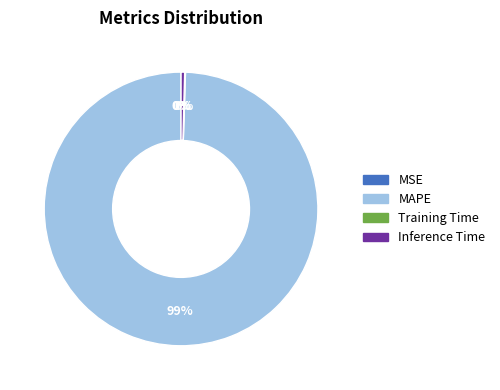

To the nearest percent, what is the average slice percentage?

25%